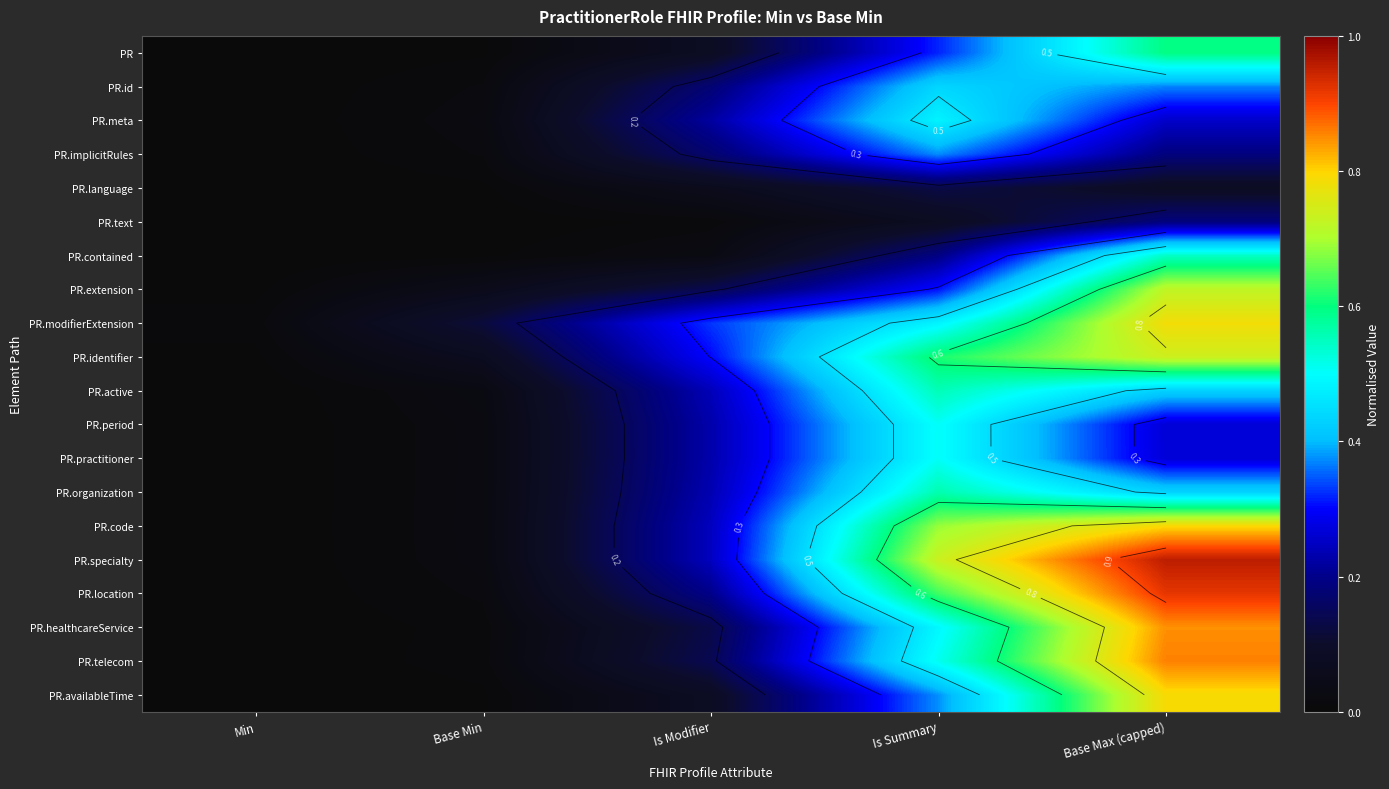

What is the greatest value displayed?

1.0